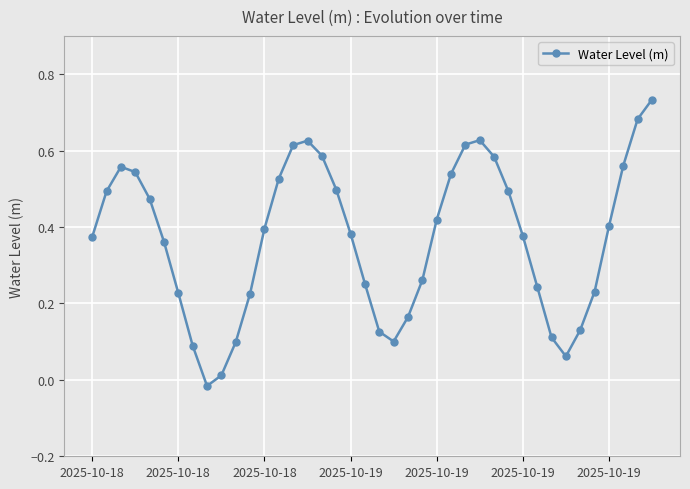

How many interior local valleys (lower than both neighbors) does the data have?

3